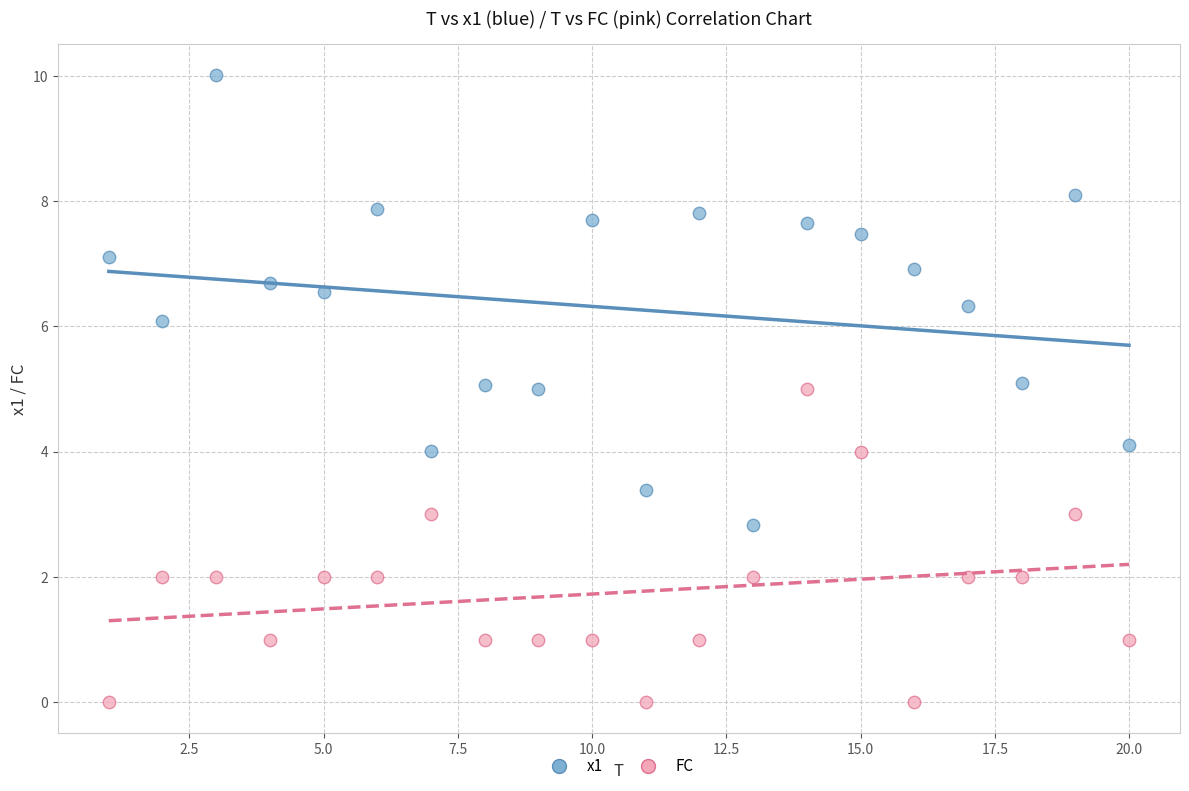

Across all data points, what is the range of Y values (max minus min)?

10.0